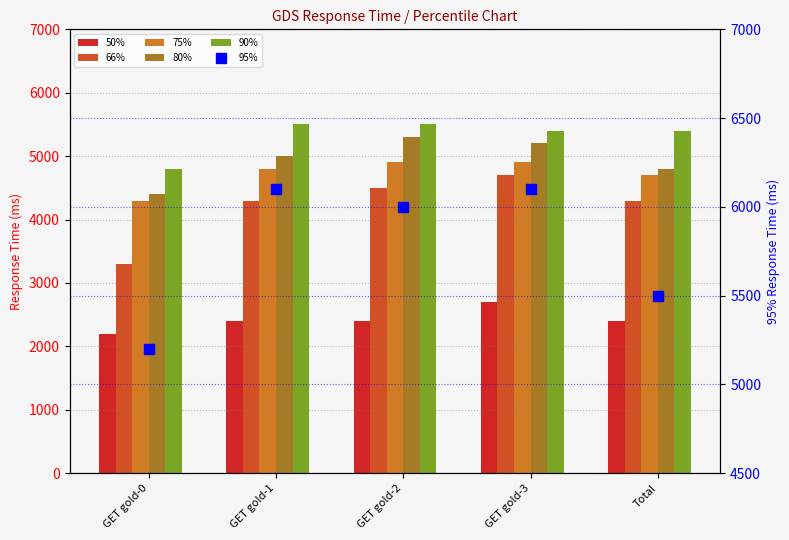

What is the spread (max minus min) of values at Total?

3100